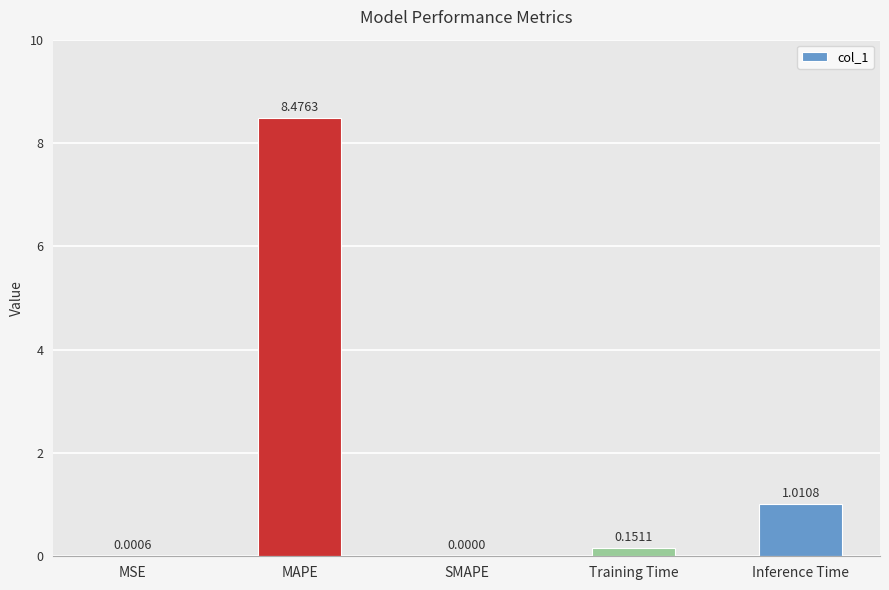

What is the sum of the values at Training Time and Inference Time?

1.2